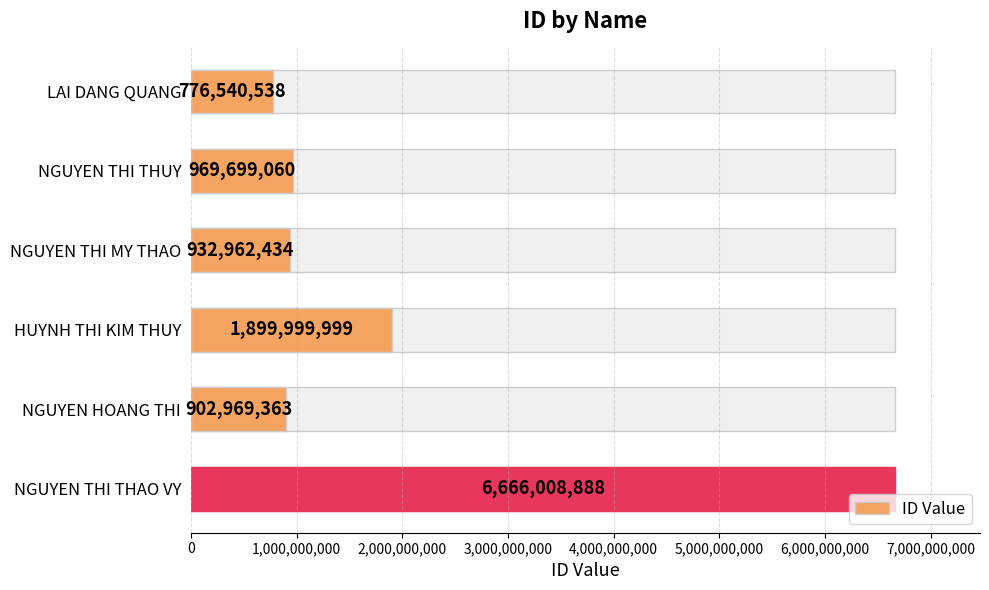

What position from the left is HUYNH THI KIM THUY?

4